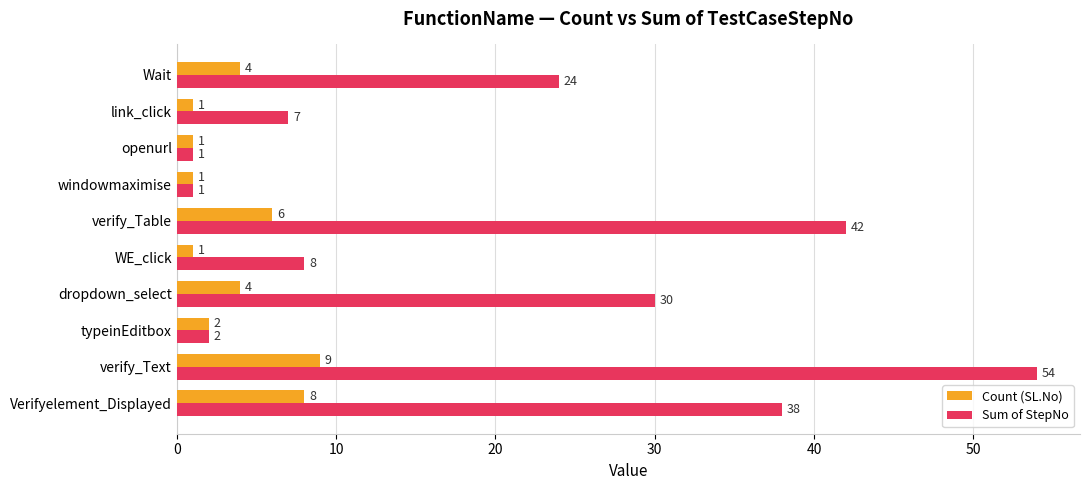

Rank the series at Wait from highest to lowest value.

Sum of StepNo, Count (SL.No)